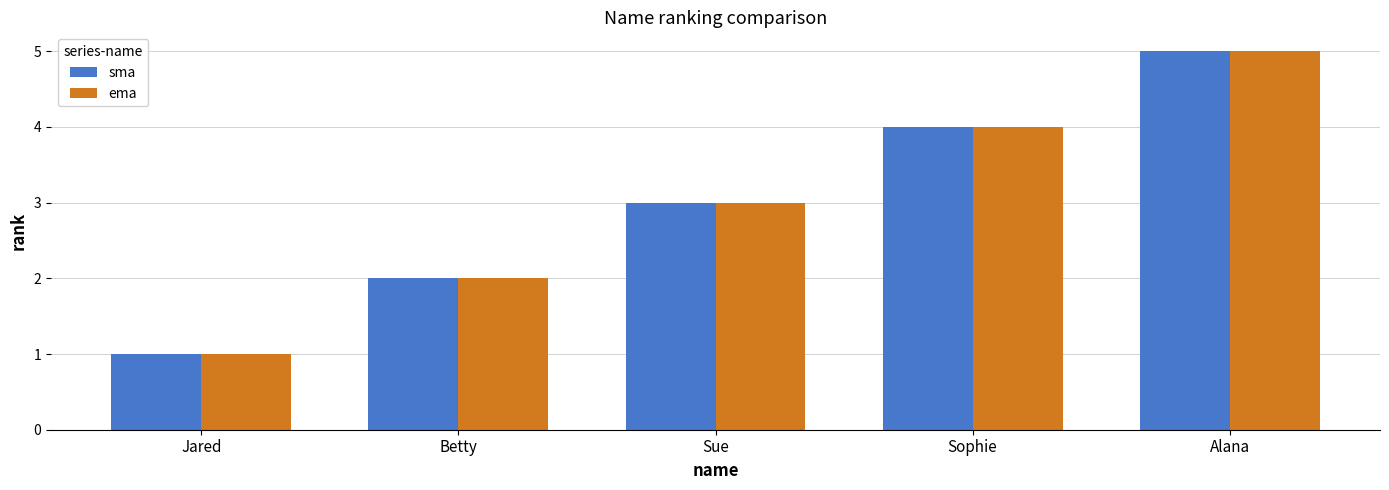

Count the number of data series in this chart.

2